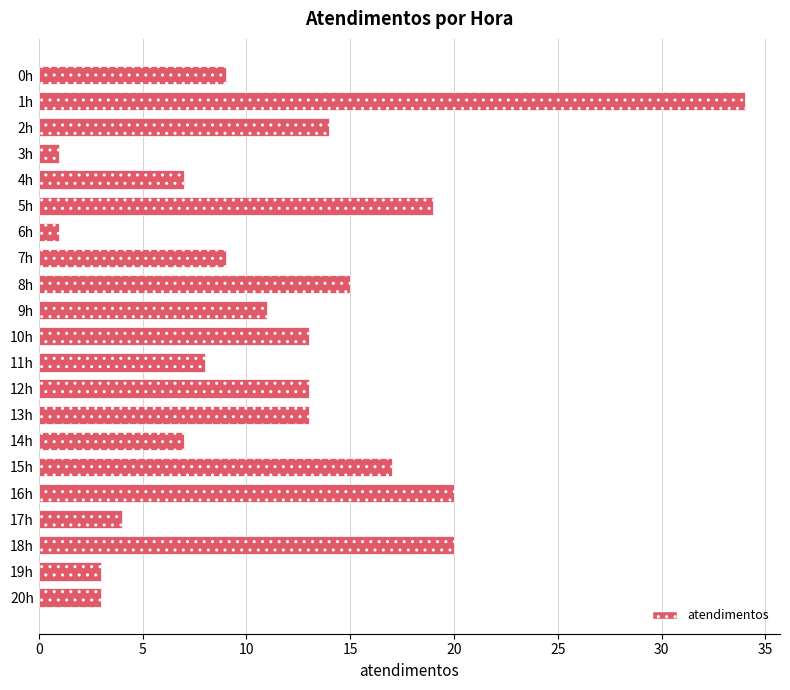

True or false: the data shows 1 at 6h.

True